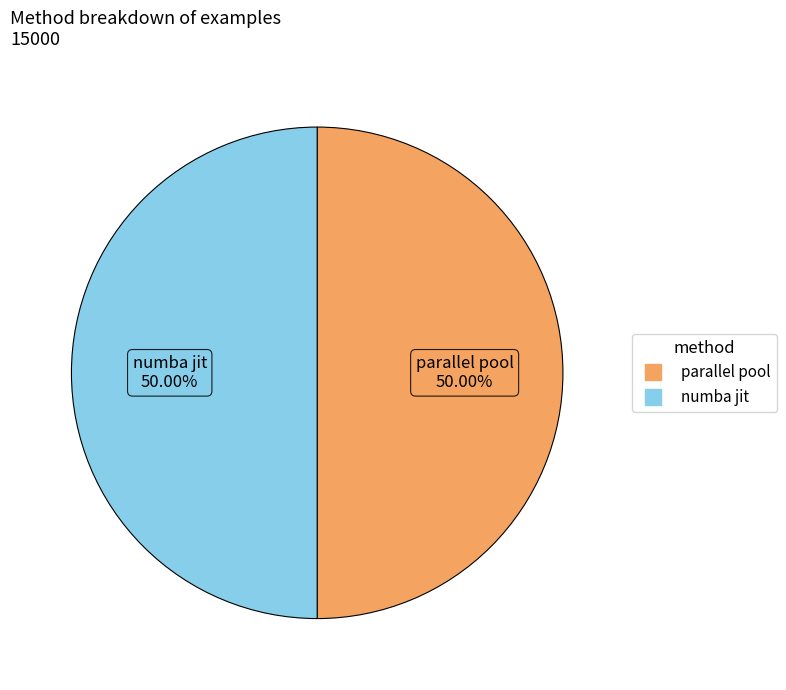

True or false: parallel pool accounts for 42% of the total.

False